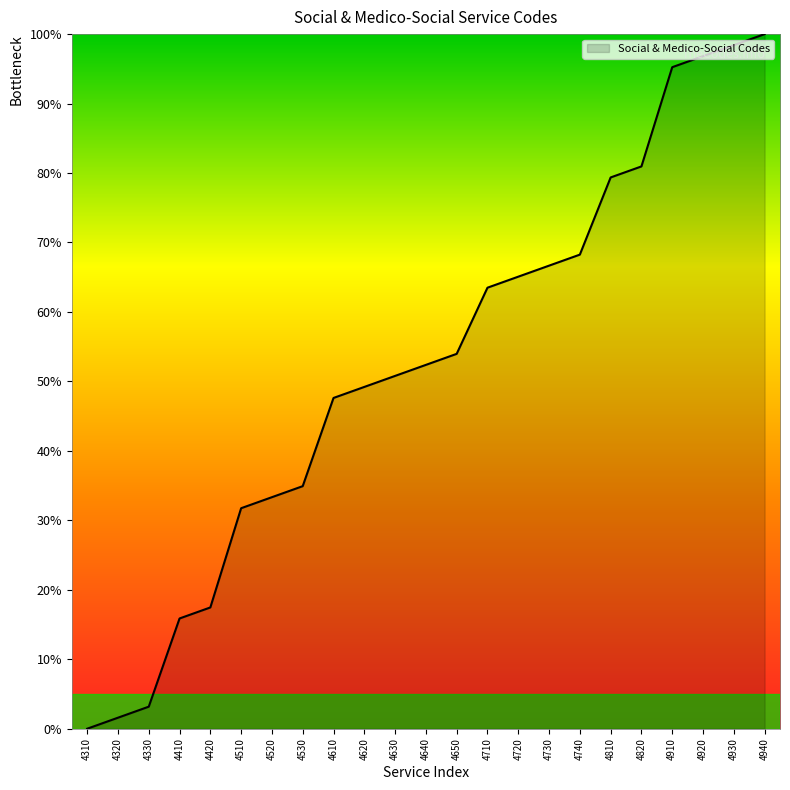

Which category has the lowest value across all series?

4310